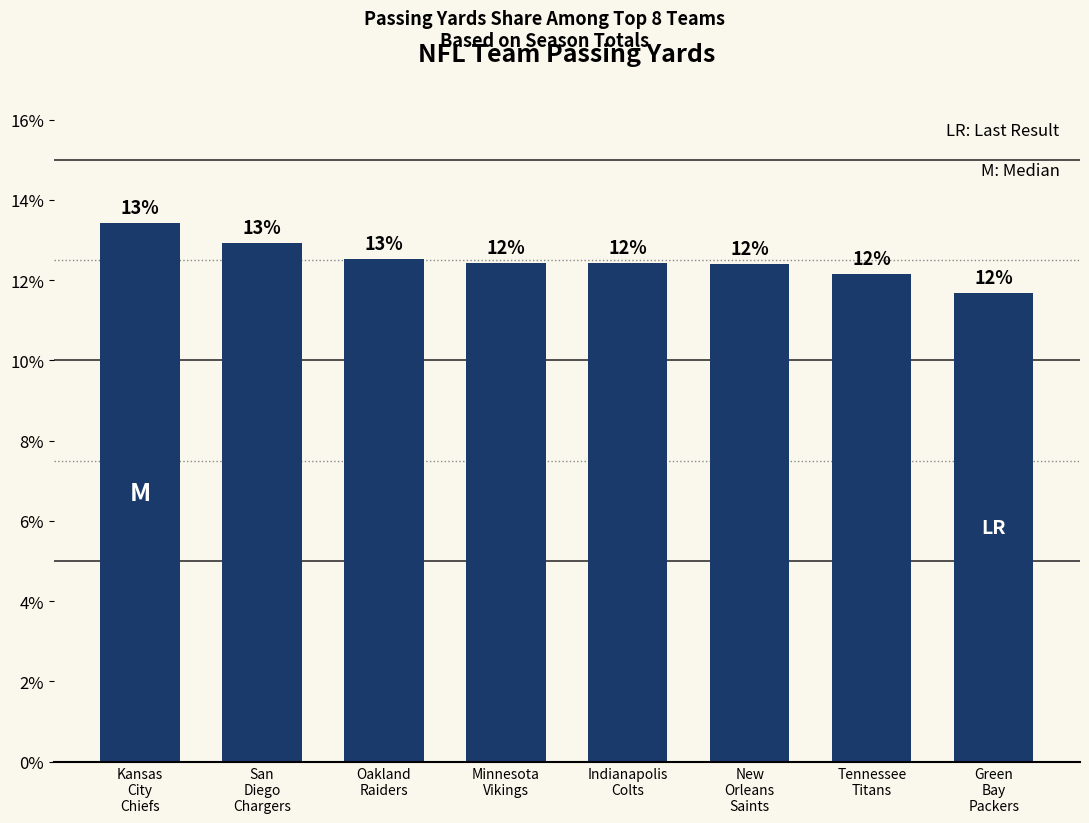

Rank the categories by value from lowest to highest.

Green
Bay
Packers, Tennessee
Titans, New
Orleans
Saints, Indianapolis
Colts, Minnesota
Vikings, Oakland
Raiders, San
Diego
Chargers, Kansas
City
Chiefs